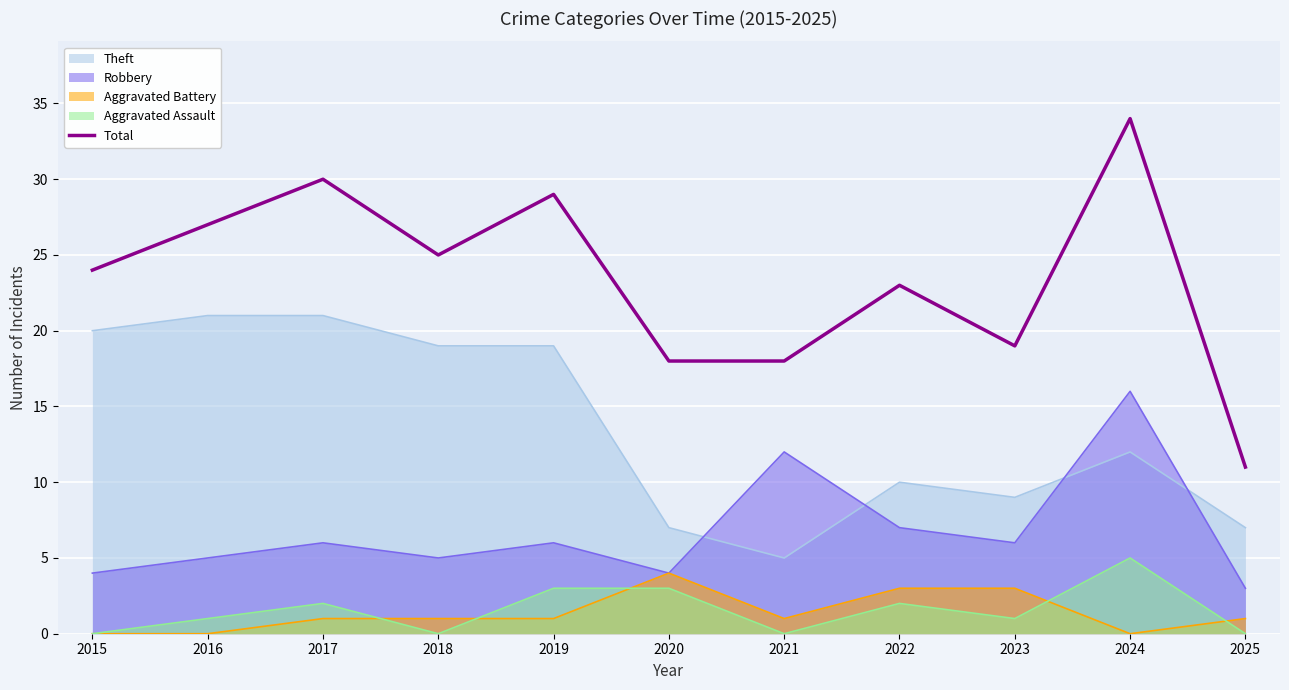

Reading right to left, transcribe all the data shown in this chart.

2025=11	2024=34	2023=19	2022=23	2021=18	2020=18	2019=29	2018=25	2017=30	2016=27	2015=24